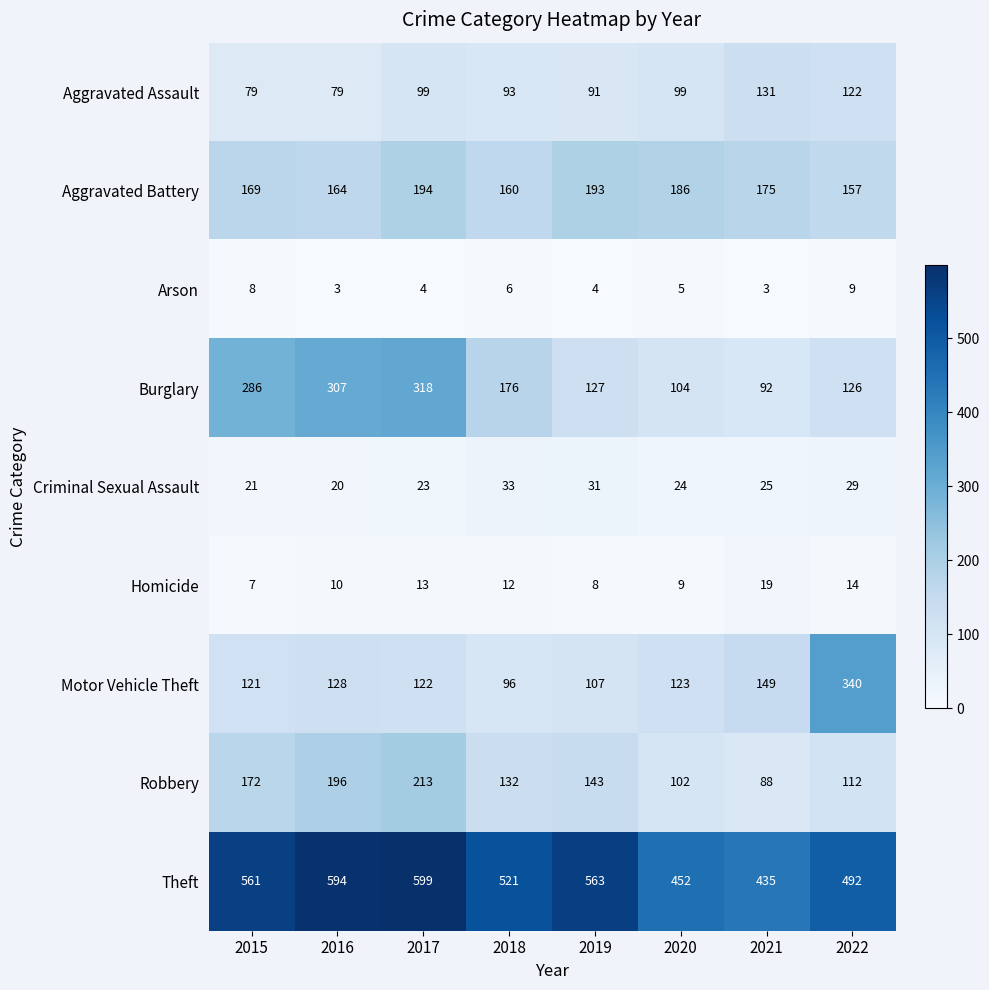

How many distinct data groups are displayed?

9